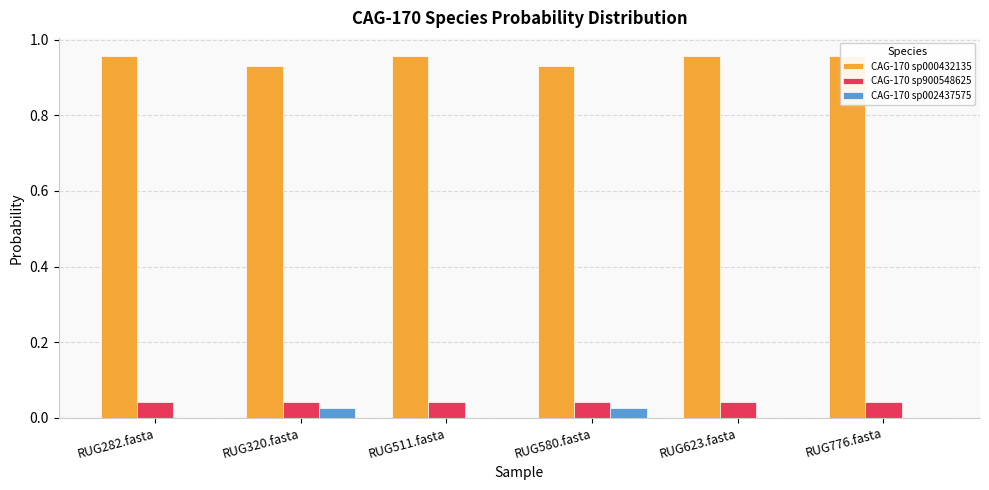

How many 1-s__CAG-170 sp000432135 values are between 0 and 1?

6